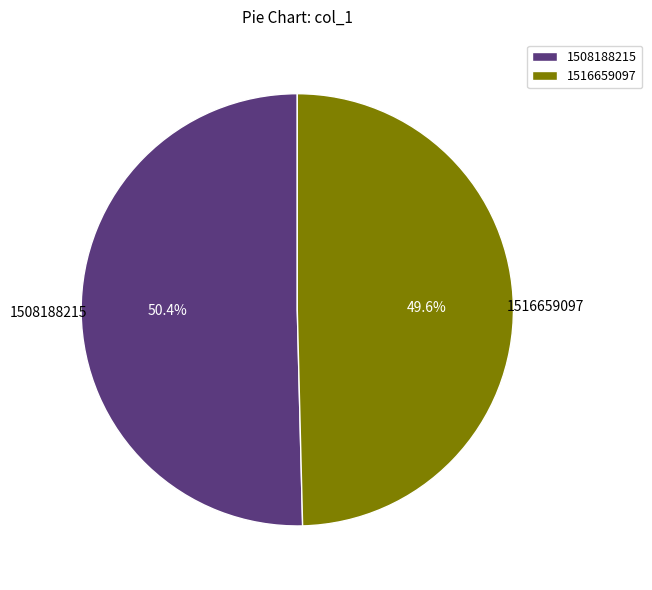

What portion of the pie excludes 1516659097?

50.4%